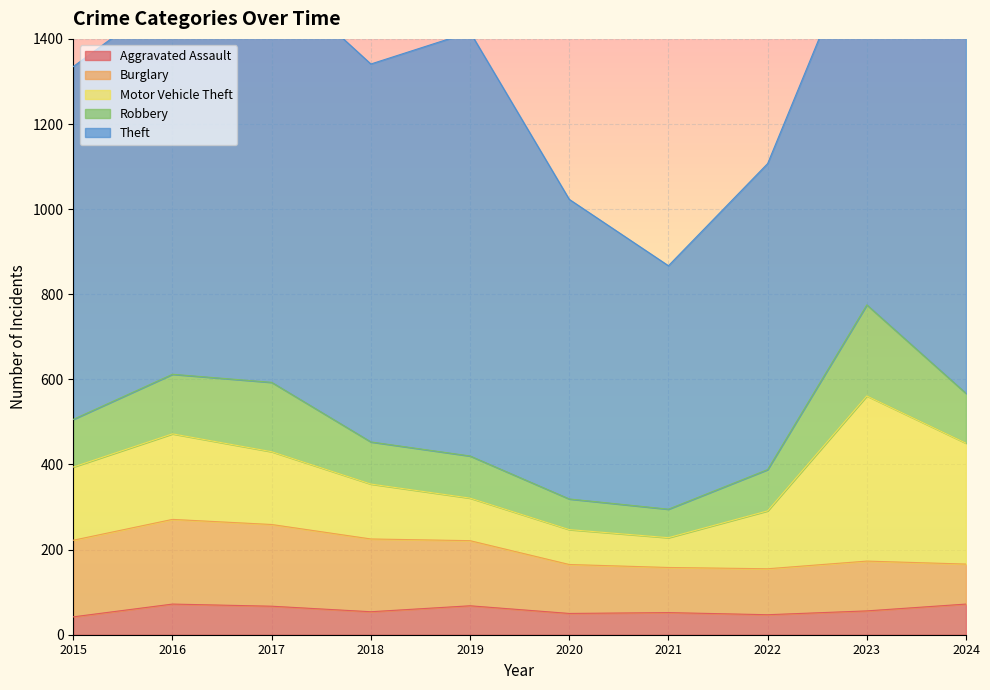

Which series has the widest spread of values?

Theft